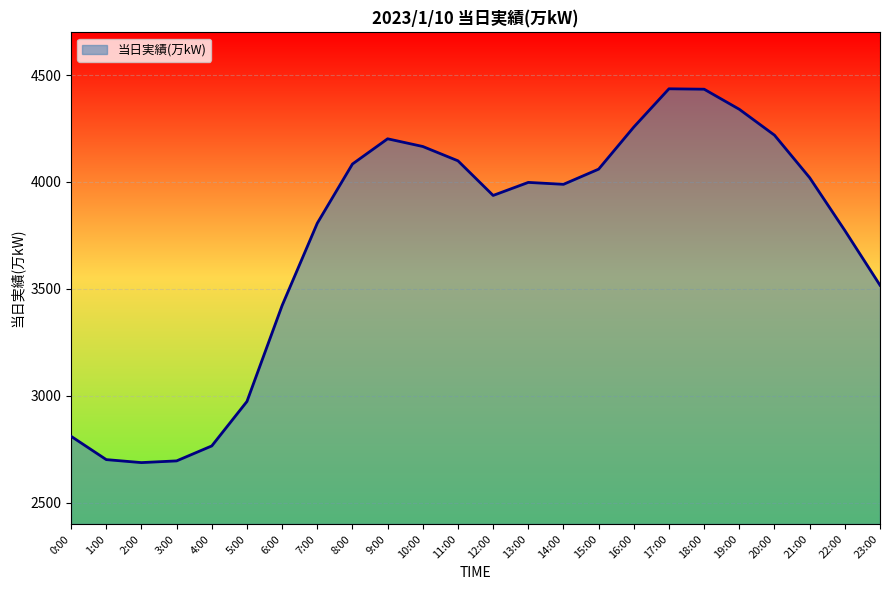

What is the difference between the maximum and minimum values?

1749